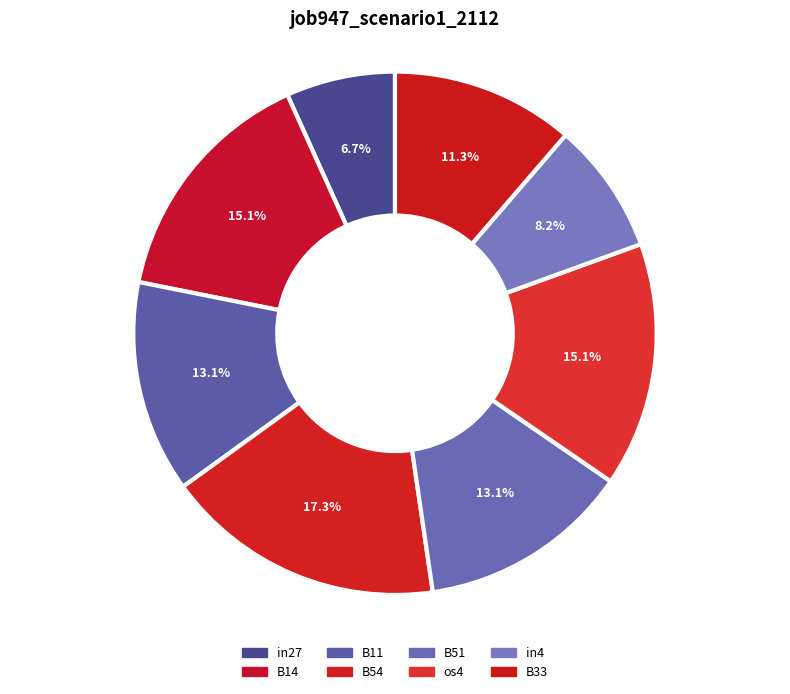

Is in4 the majority of the pie?

No